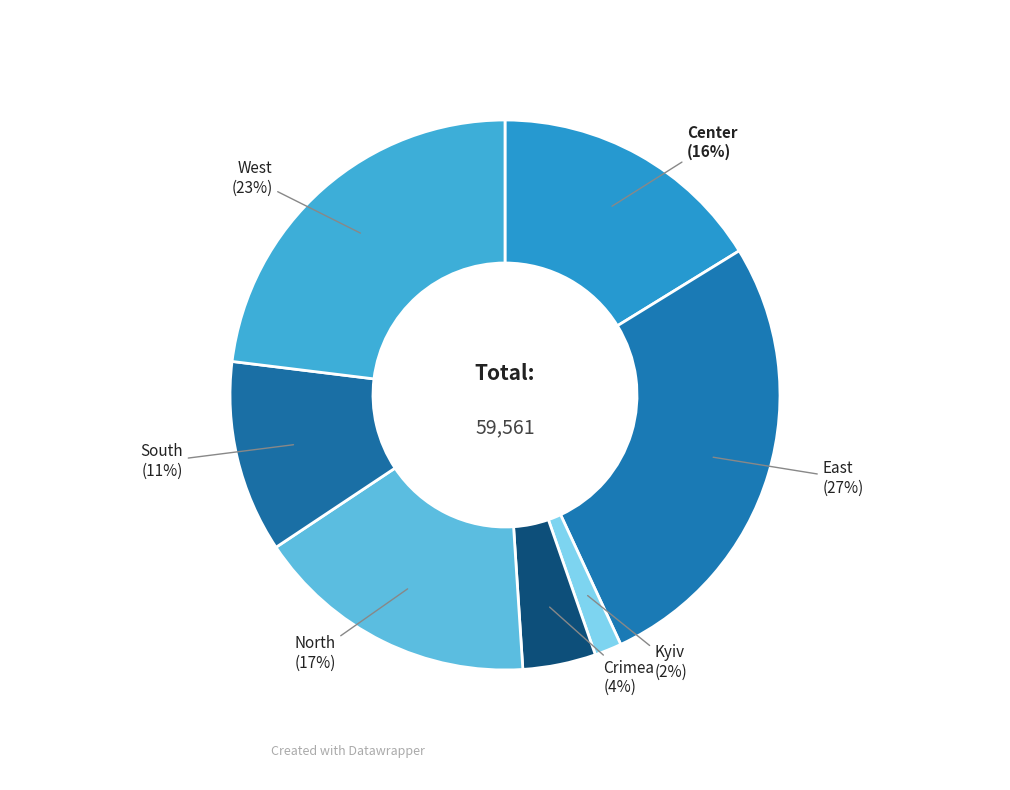

Which category has the biggest portion of the pie?

East